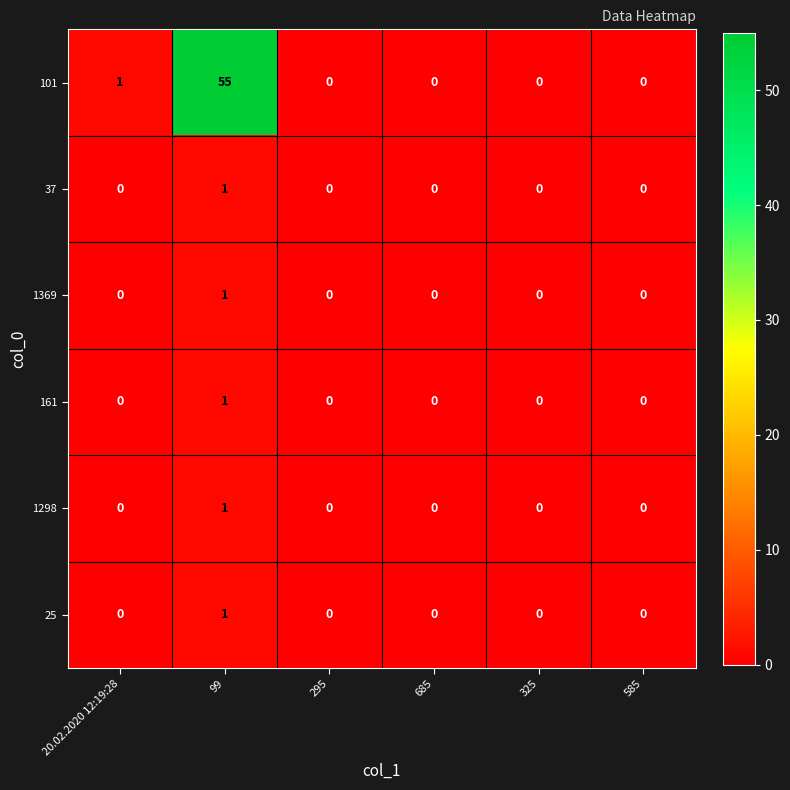

Which category has the highest value across all series?

99